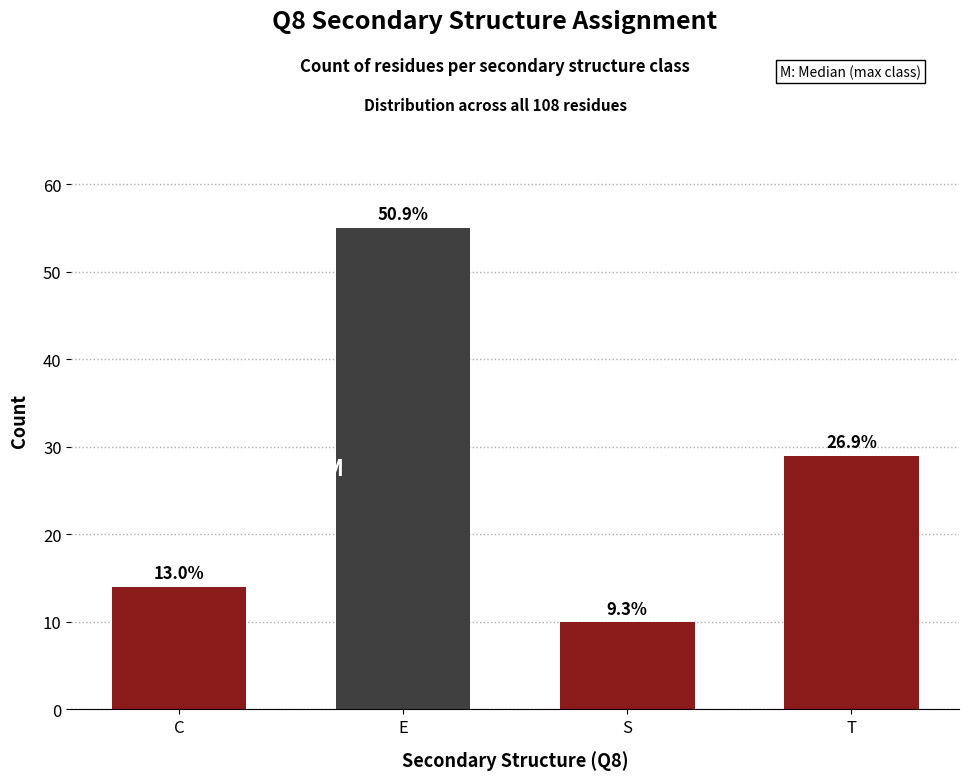

Reading left to right, list all the values displayed in this chart.

14	55	10	29